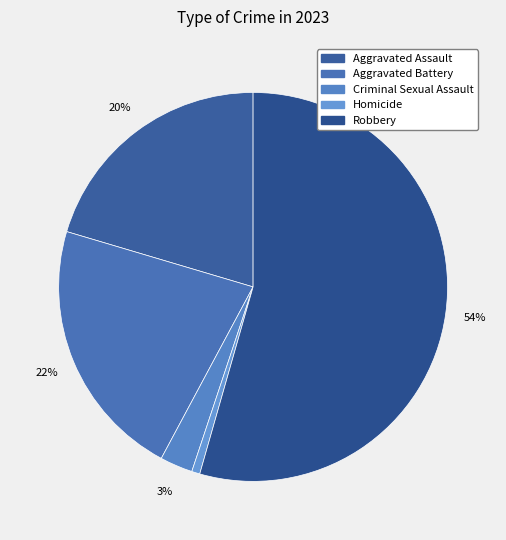

Rank the categories by value from lowest to highest.

Homicide, Criminal Sexual Assault, Aggravated Assault, Aggravated Battery, Robbery